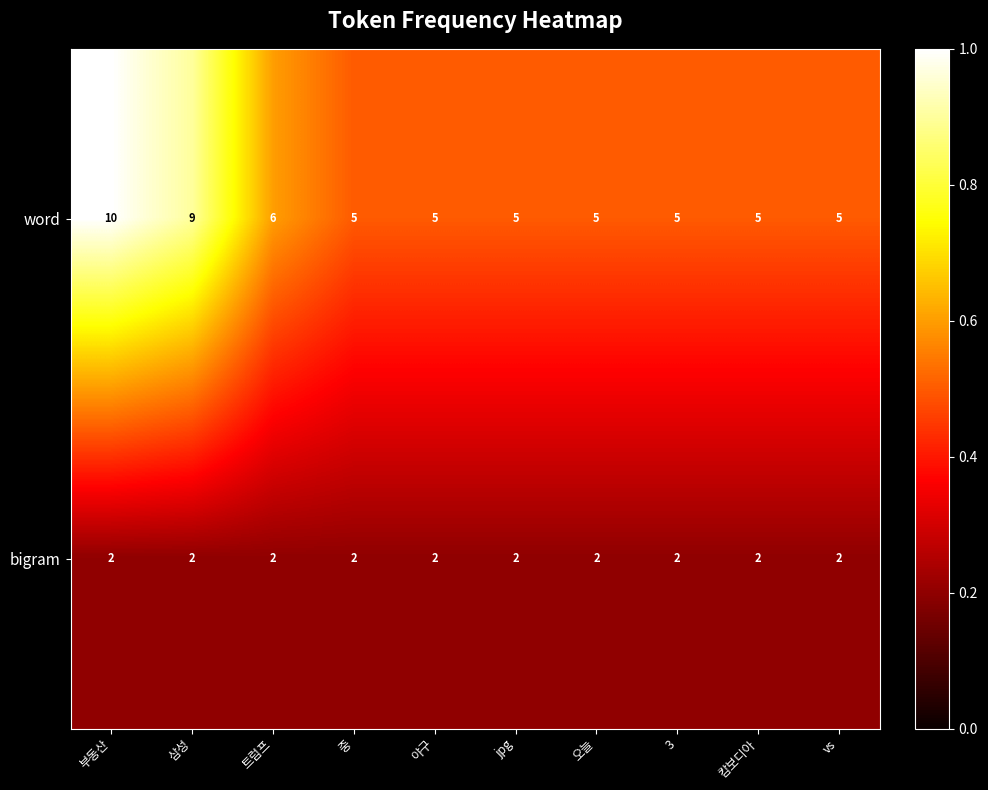

The word series shows 13 at 부동산. True or false?

False